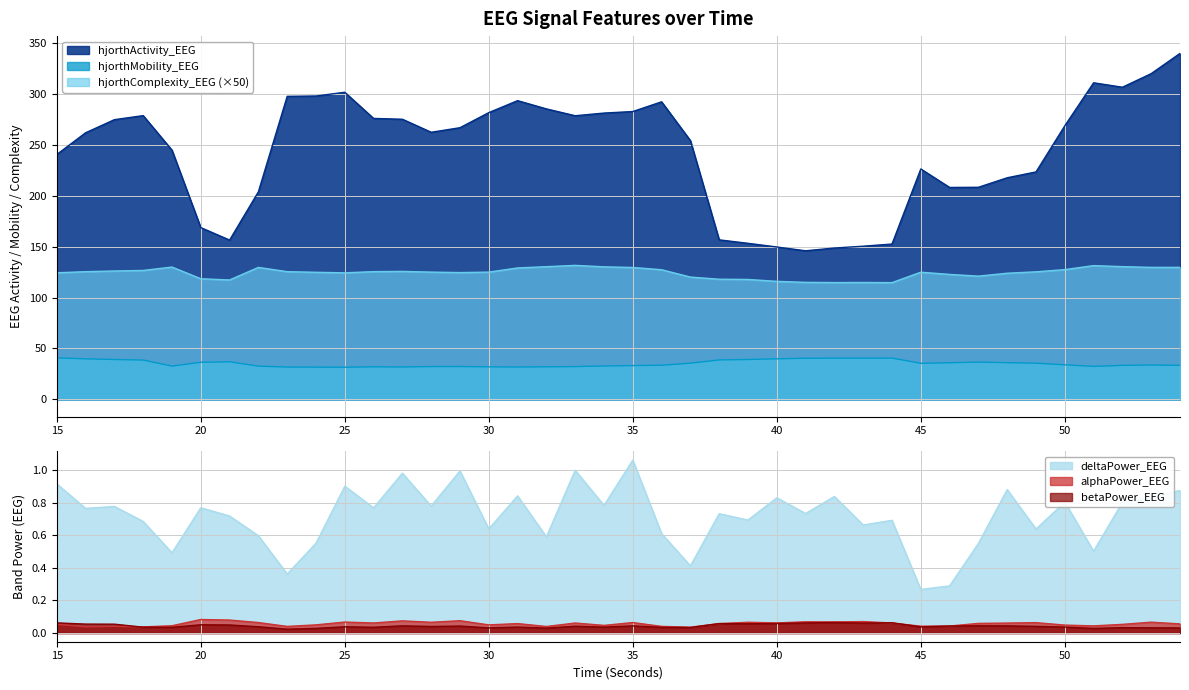

Reading left to right, what are all the values shown in this chart?

hjorthActivity_EEG: 240.5	261.8	274.7	278.6	244.7	168.7	156.4	203.8	297.6	297.9	301.6	275.9	275.1	262.3	266.8	281.6	293.3	285.2	278.5	281.1	282.7	292.2	254.1	156.7	153.3	149.7	145.9	148.6	150.4	152.5	226.3	208.1	208.3	217.6	223.3	268.7	310.9	306.5	319.9	339.7
hjorthMobility_EEG: 40.8	39.8	39.2	38.6	32.7	36.4	37.0	32.7	31.7	31.7	31.6	32.0	31.8	32.2	32.3	32.0	31.8	32.0	32.2	32.8	33.2	33.5	35.6	38.8	39.2	39.9	40.4	40.4	40.4	40.6	35.4	36.0	36.6	36.1	35.6	34.0	32.4	33.4	33.8	33.4
hjorthComplexity_EEG: 124.3	125.4	126.1	126.6	129.9	118.5	117.3	129.6	125.4	124.8	124.3	125.5	125.7	125.0	124.5	125.0	129.1	130.3	131.6	130.2	129.5	127.3	120.1	118.0	117.8	115.9	114.9	114.7	114.8	114.7	124.9	122.7	121.0	123.9	125.3	127.4	131.4	130.4	129.6	129.6
deltaPower_EEG: 0.9	0.8	0.8	0.7	0.5	0.8	0.7	0.6	0.4	0.6	0.9	0.8	1.0	0.8	1.0	0.6	0.8	0.6	1.0	0.8	1.1	0.6	0.4	0.7	0.7	0.8	0.7	0.8	0.7	0.7	0.3	0.3	0.5	0.9	0.6	0.8	0.5	0.8	0.8	0.9
alphaPower_EEG: 0.1	0.0	0.0	0.0	0.0	0.1	0.1	0.1	0.0	0.1	0.1	0.1	0.1	0.1	0.1	0.1	0.1	0.0	0.1	0.0	0.1	0.0	0.0	0.1	0.1	0.1	0.1	0.1	0.1	0.1	0.0	0.0	0.1	0.1	0.1	0.0	0.0	0.1	0.1	0.1
betaPower_EEG: 0.1	0.1	0.1	0.0	0.0	0.1	0.0	0.0	0.0	0.0	0.0	0.0	0.0	0.0	0.0	0.0	0.0	0.0	0.0	0.0	0.0	0.0	0.0	0.1	0.1	0.1	0.1	0.1	0.1	0.1	0.0	0.0	0.0	0.0	0.0	0.0	0.0	0.0	0.0	0.0